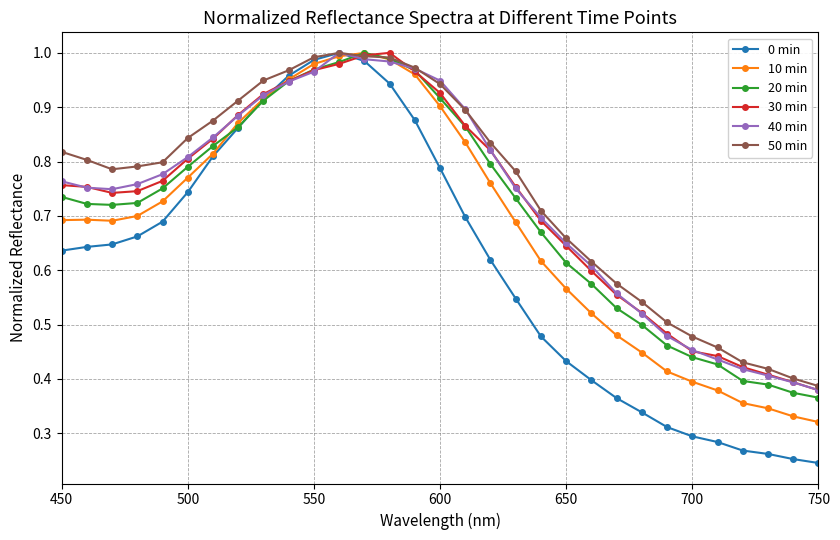

True or false: 40 min has more than 0 points higher than both neighbors.

True